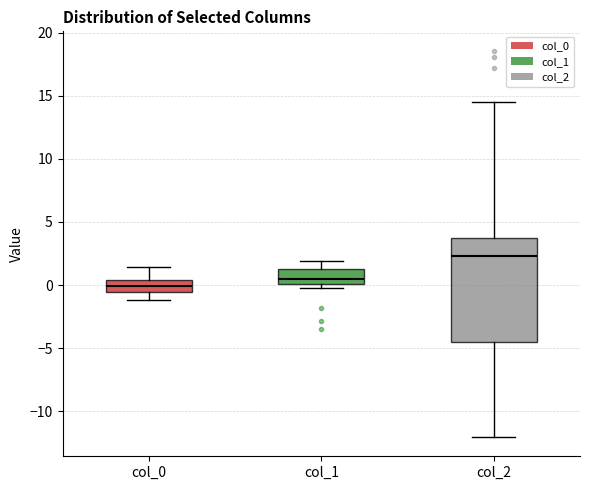

Reading left to right, transcribe this box plot: for each box, give where its median line is, the range the box spans, and where its two whiskers end, as read against the y-axis. The values are not printed on the chart, so give them approximately, as read against the axis.

col_0: median 0.0, box -0.5 to 0.5, whiskers -1.0 to 1.5
col_1: median 0.5, box 0.0 to 1.5, whiskers 0.0 (just below the box's lower edge) to 2.0
col_2: median 2.5, box -4.5 to 3.5, whiskers -12.0 to 14.5